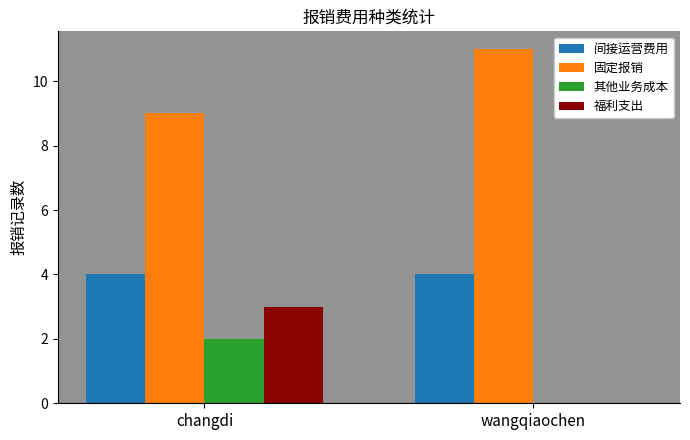

Between changdi and wangqiaochen, which series saw the biggest shift?

福利支出